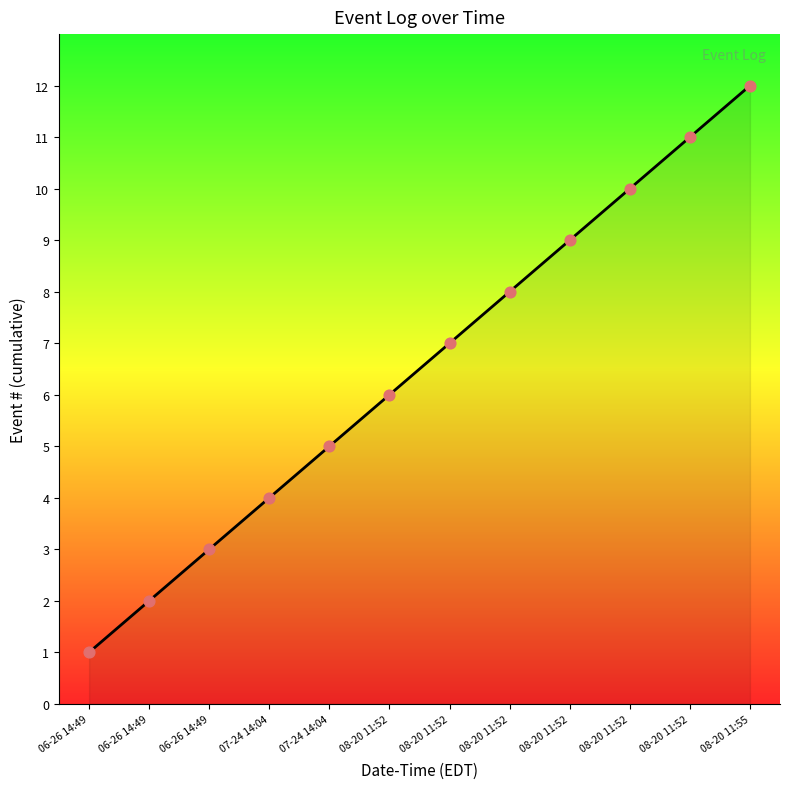

Between 08-20 11:52 and 07-24 14:04, which is larger?

08-20 11:52